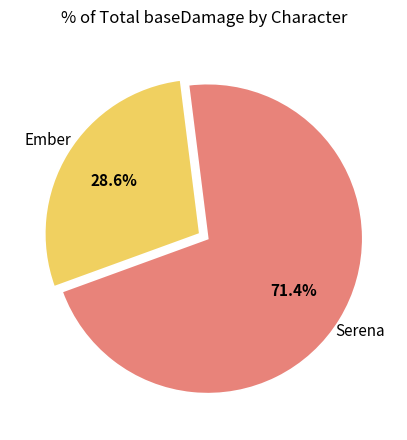

Count the number of slices in the pie.

2